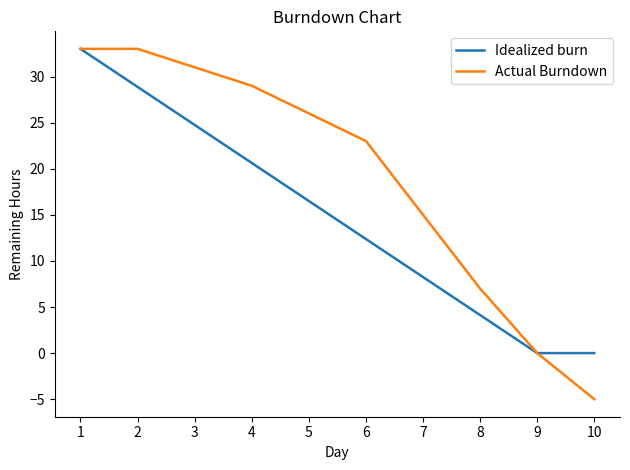

Which series has the largest total across all categories?

Actual Burndown